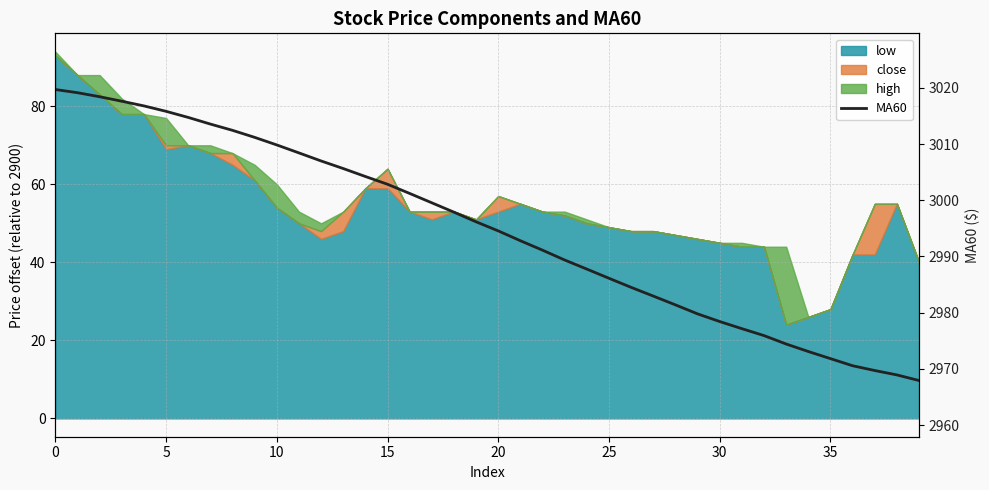

What is the value of the 13th point from the left?

3007.0